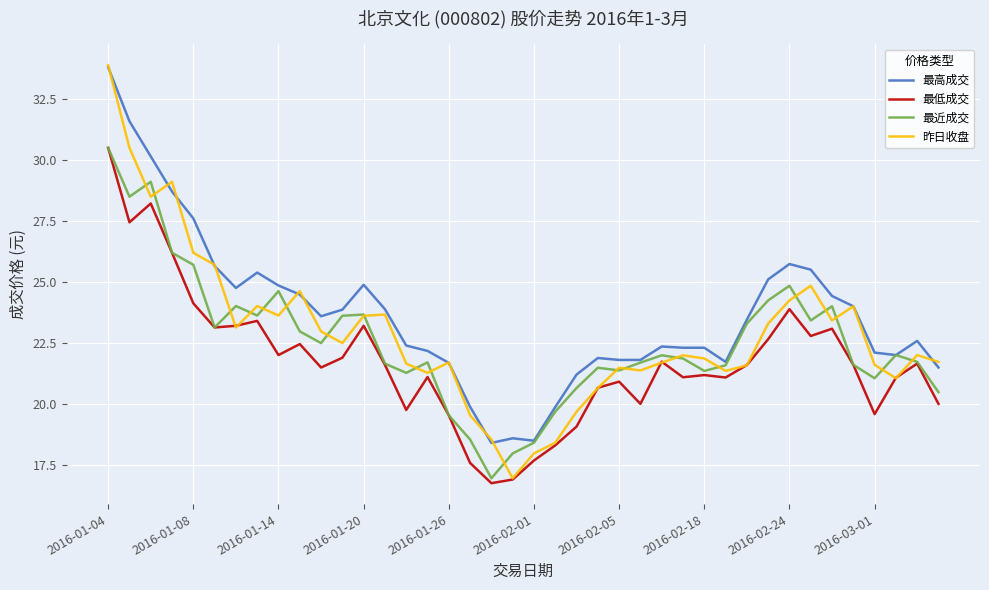

Which series has the largest total across all categories?

最高成交